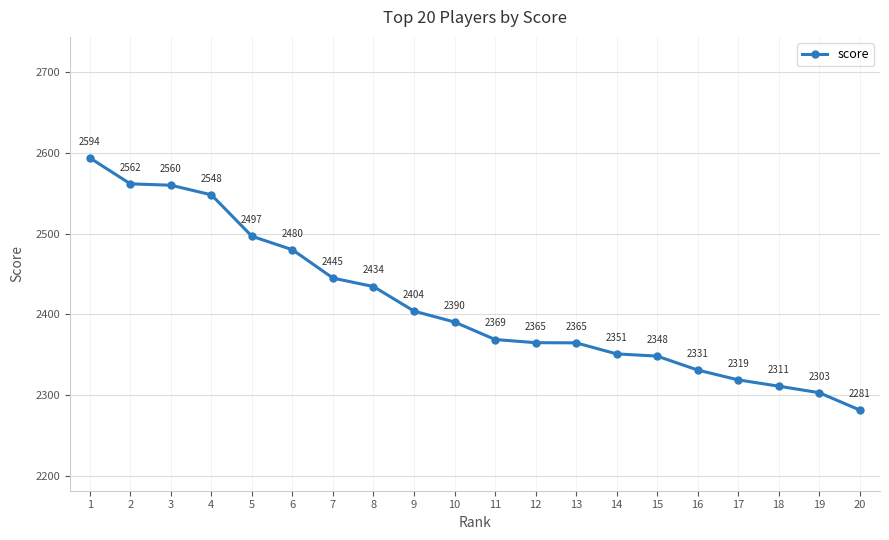

Is it true that the value at 1 is 530.9?

False